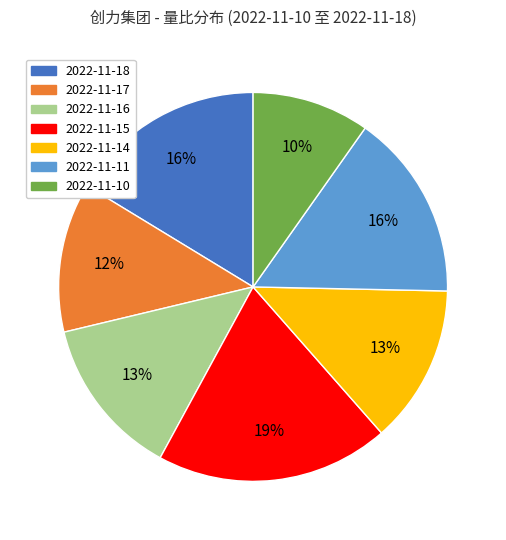

Combined, do 2022-11-14 and 2022-11-11 account for over 50%?

No